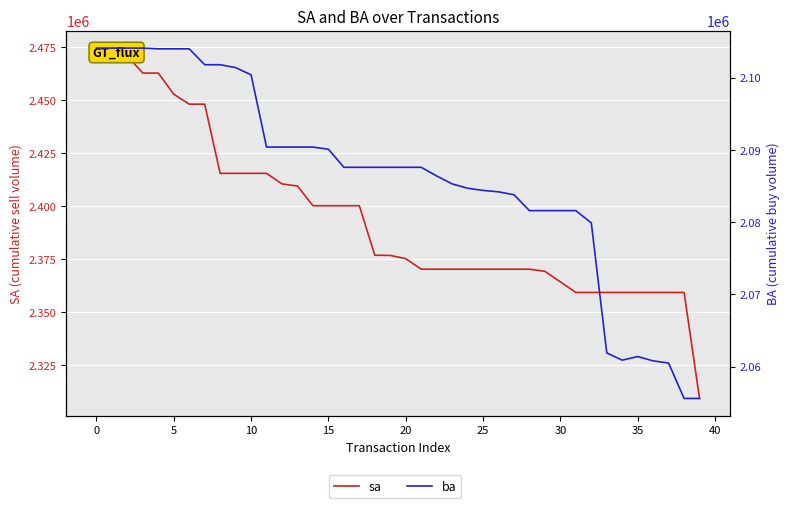

Where is sa nearest to the value 2391900?

14